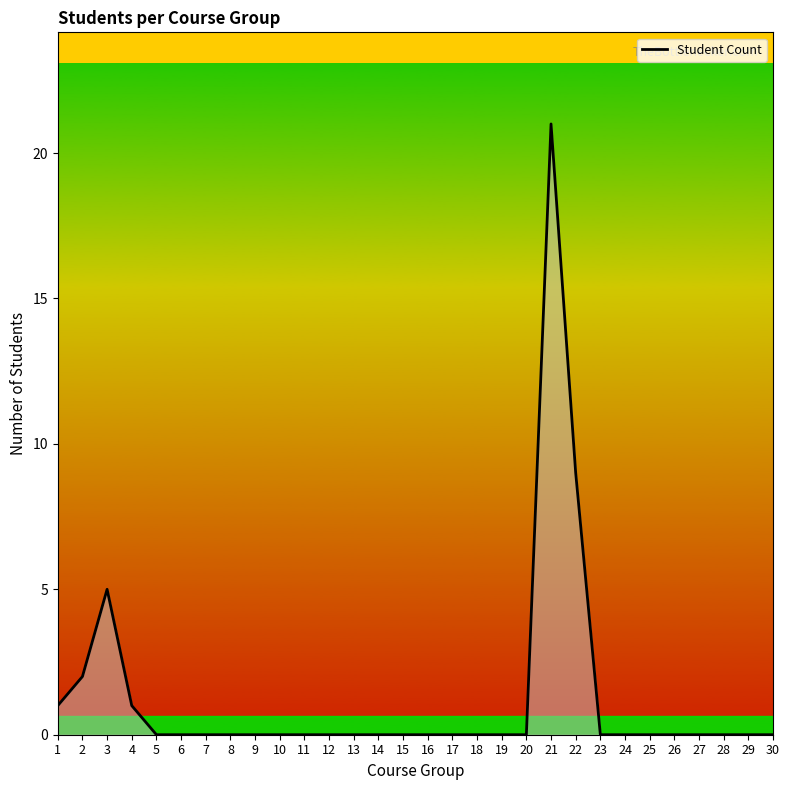

Where is the data nearest to the value 10?

22